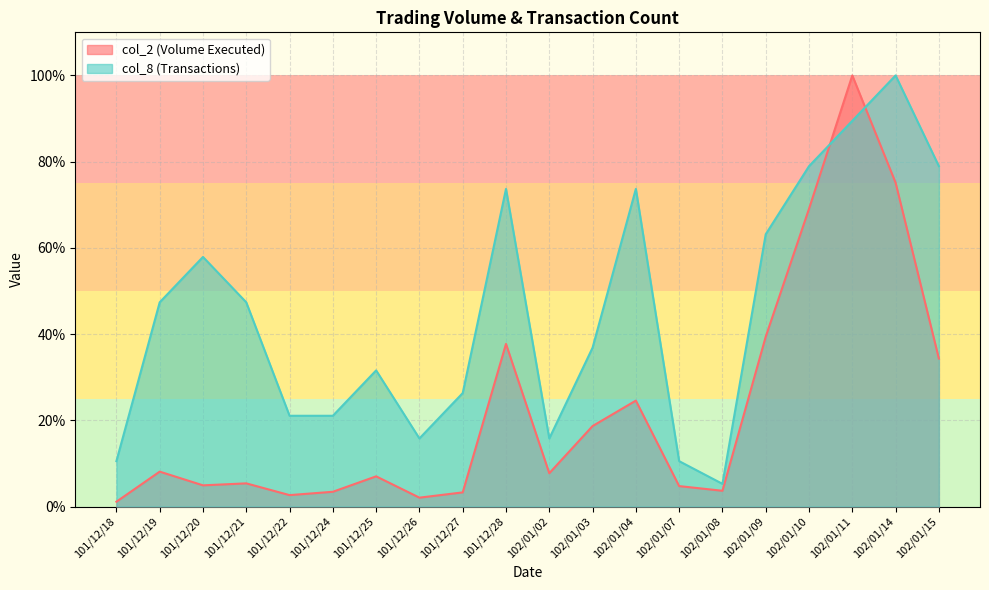

What is the difference between the second highest and minimum values in the col_8 series?

0.8